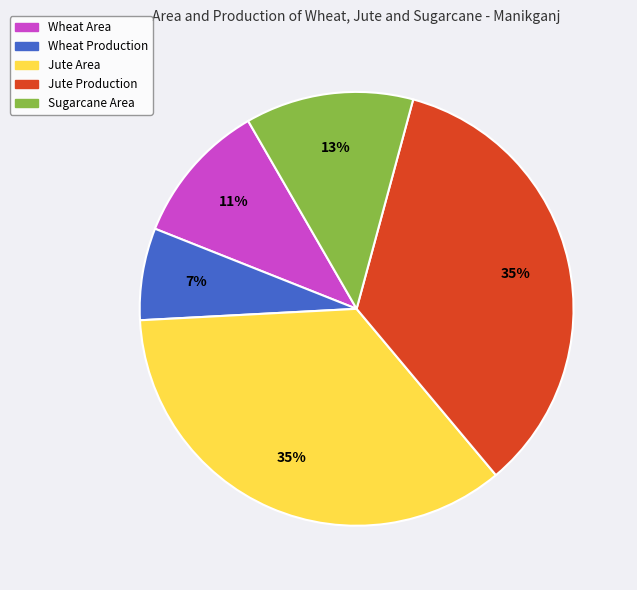

Does any single category account for the majority?

No